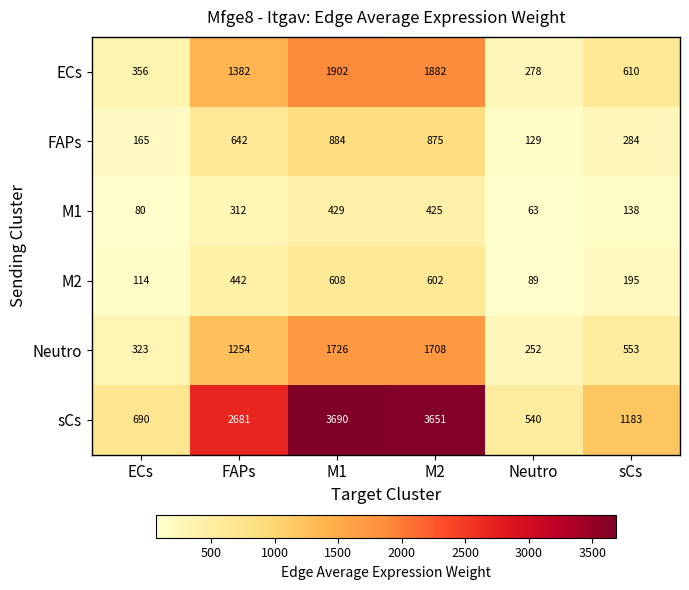

Between ECs and sCs, which series saw the biggest shift?

sCs